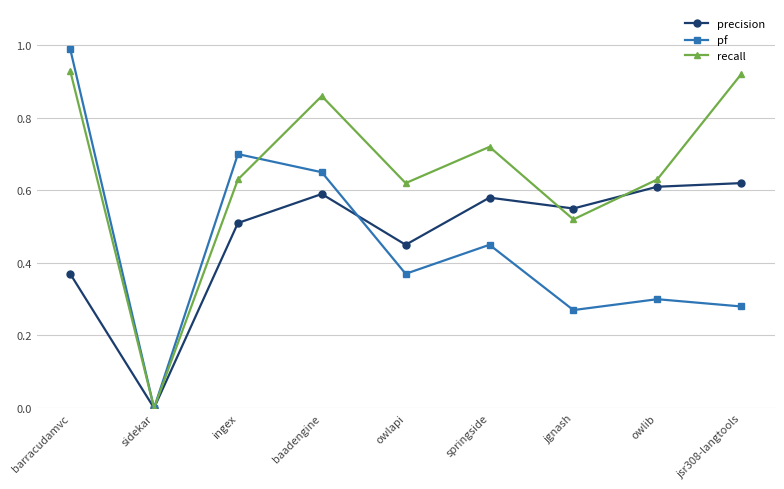

What is the label of the 1st point from the right?

jsr308-langtools